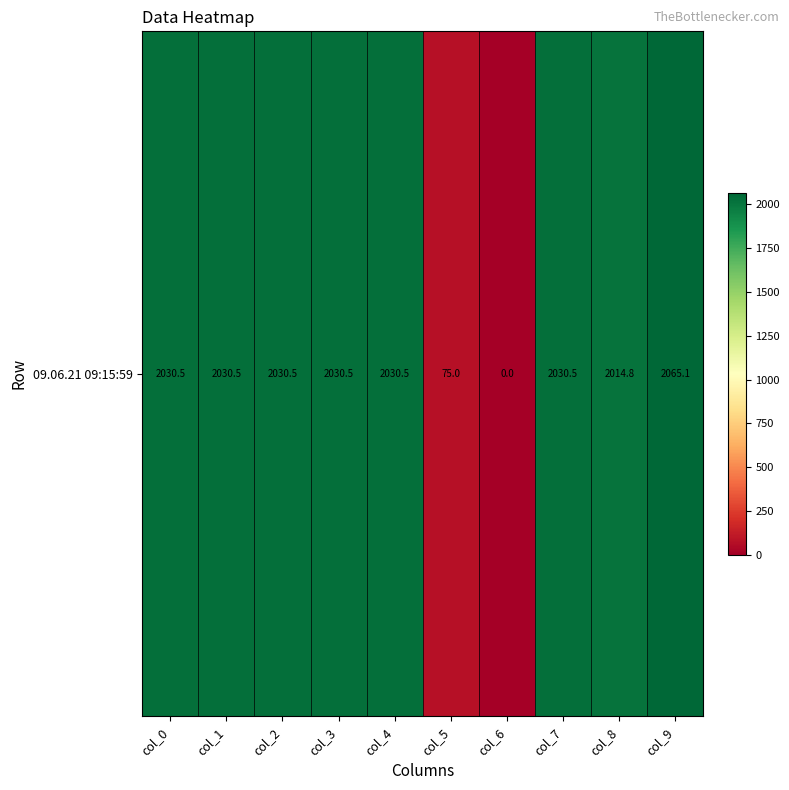

True or false: the data shows 1265.8 at col_2.

False